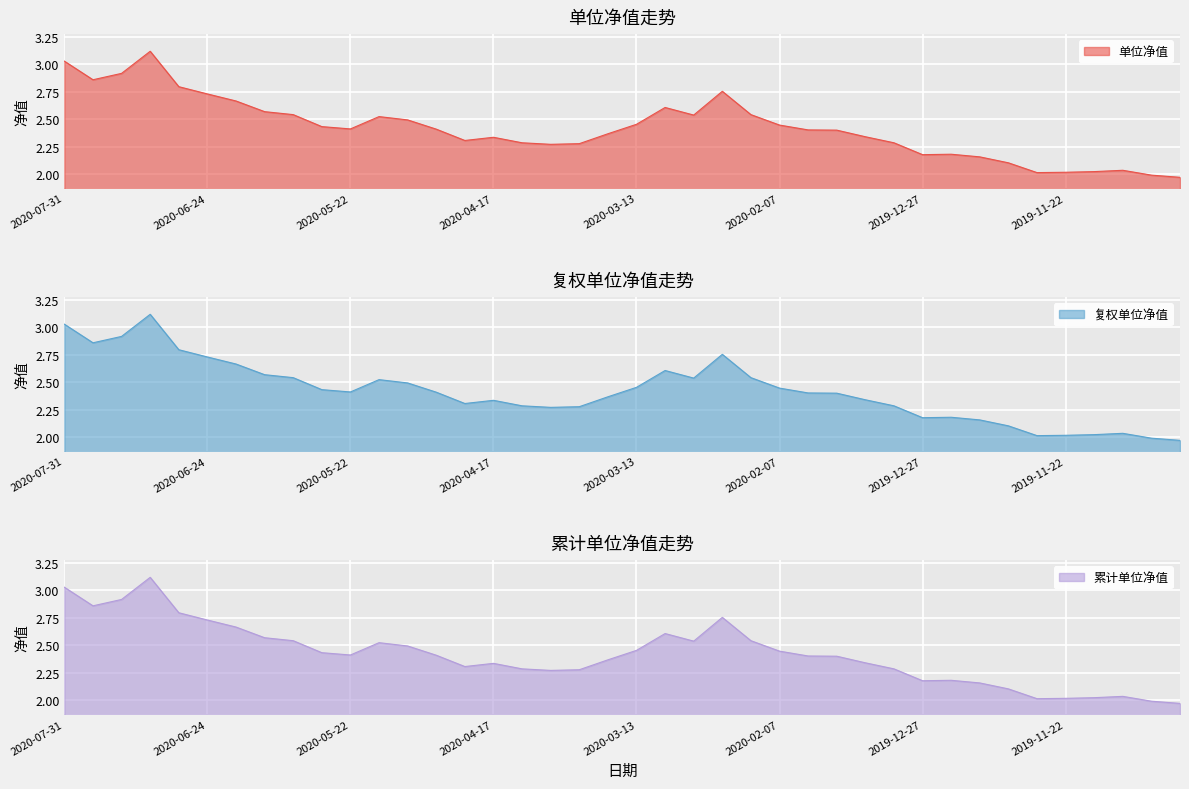

Is it true that 复权单位净值 equals 2.5 at 2020-02-14?

True